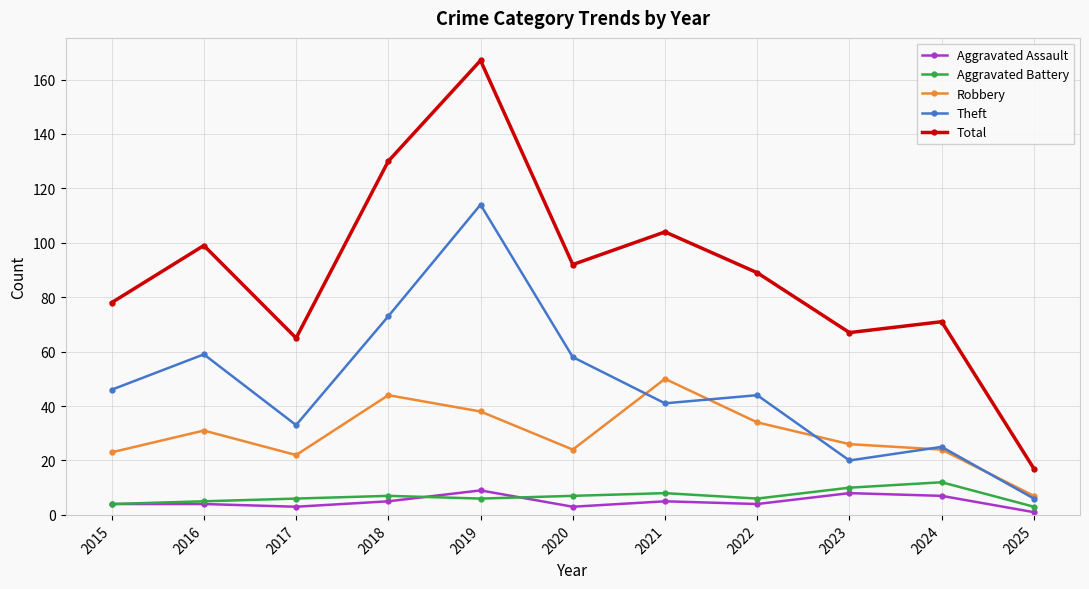

What is the sum of all Aggravated Assault values?

53